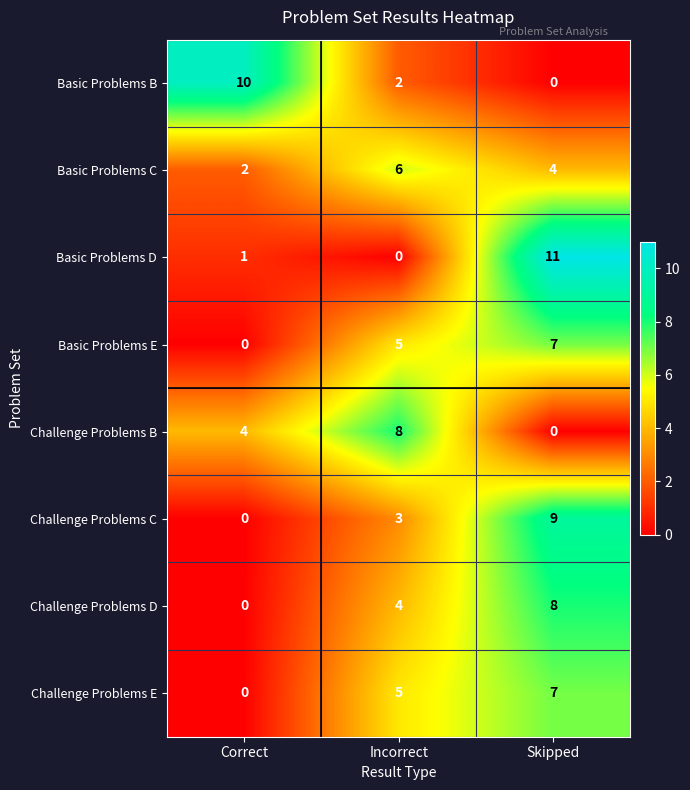

Count the number of categories in the chart.

3